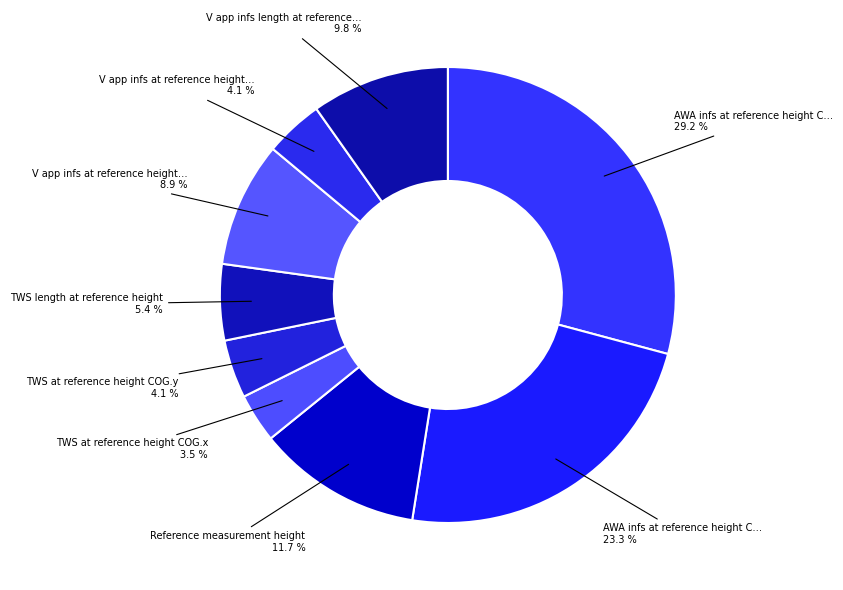

Which slice is the smallest?

TWS_at_reference_height_COG.x